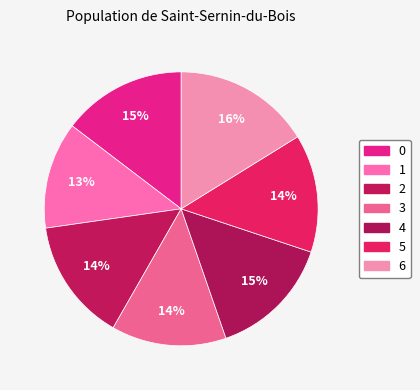

Rank the categories by value from lowest to highest.

1, 3, 5, 2, 4, 0, 6